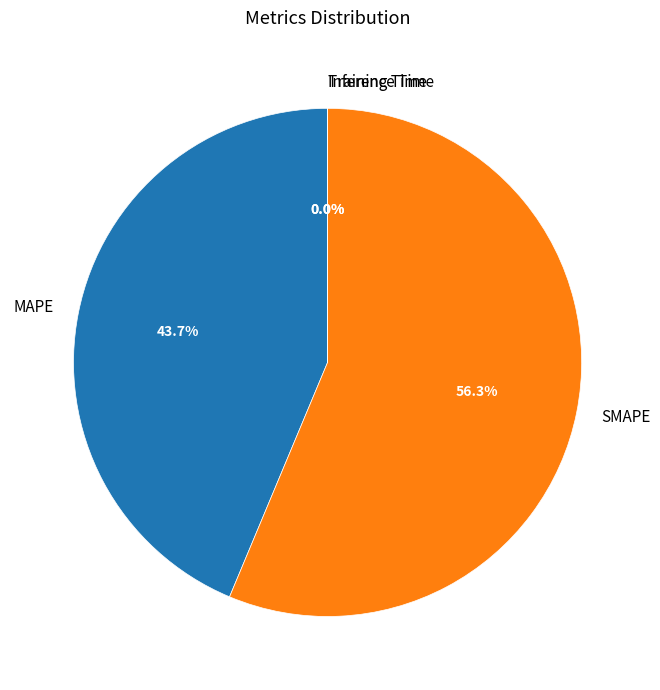

Which category has the biggest portion of the pie?

SMAPE